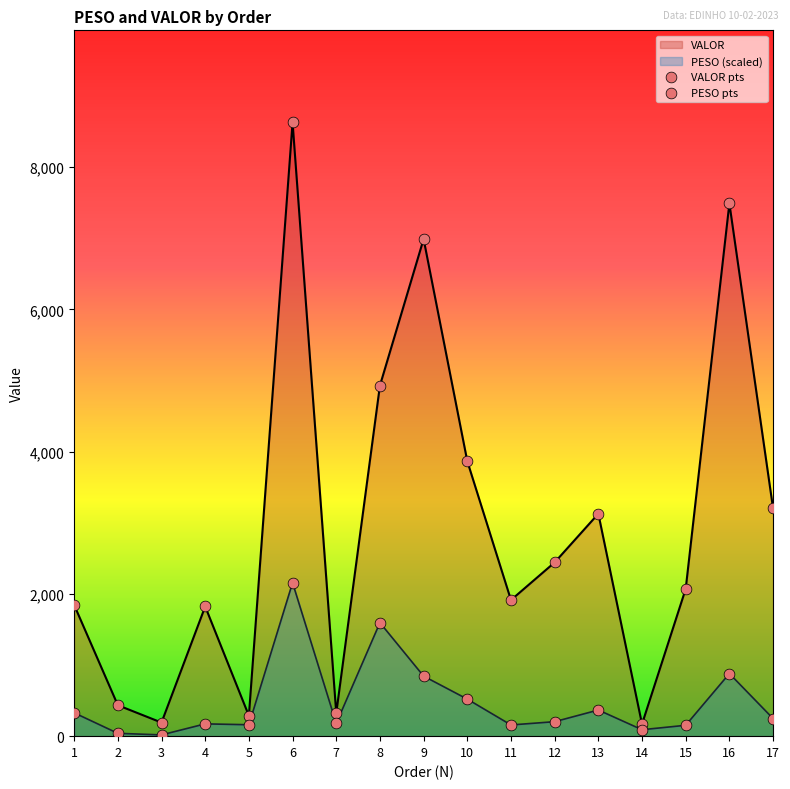

Which series has the widest spread of Y values?

VALOR pts